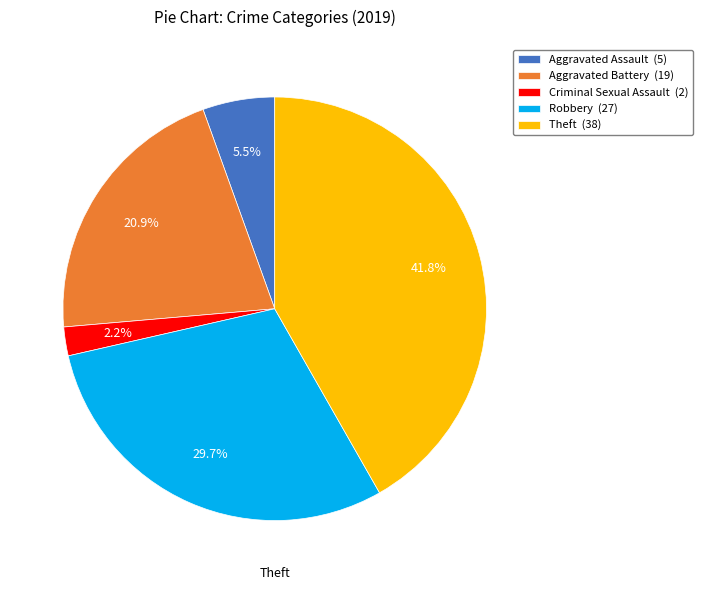

How many segments does this pie chart have?

5